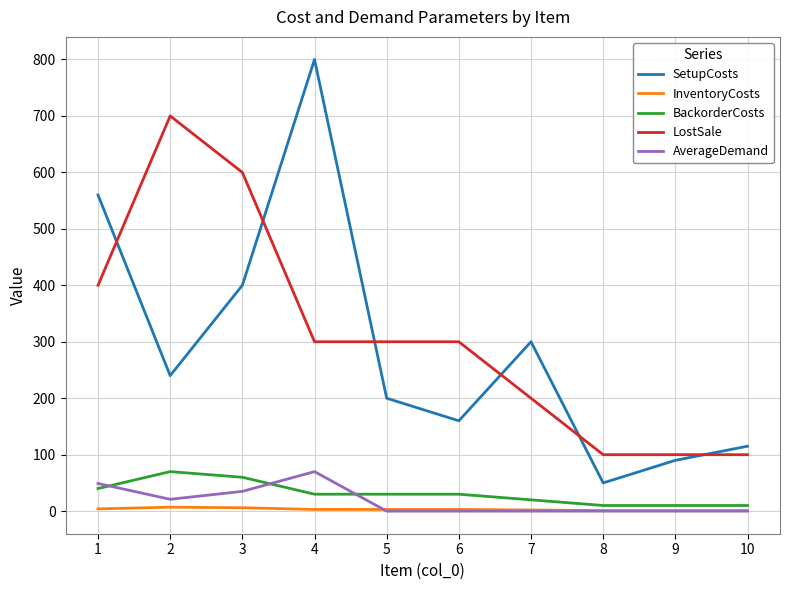

List the labels in order of SetupCosts value, largest first.

4, 1, 3, 7, 2, 5, 6, 10, 9, 8